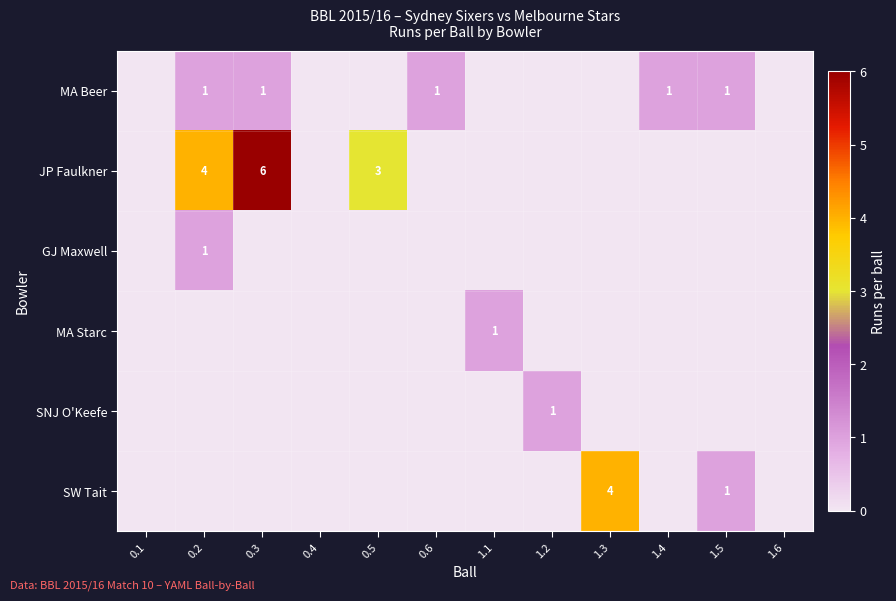

Count the MA Beer values in the range 0 to 1.

12